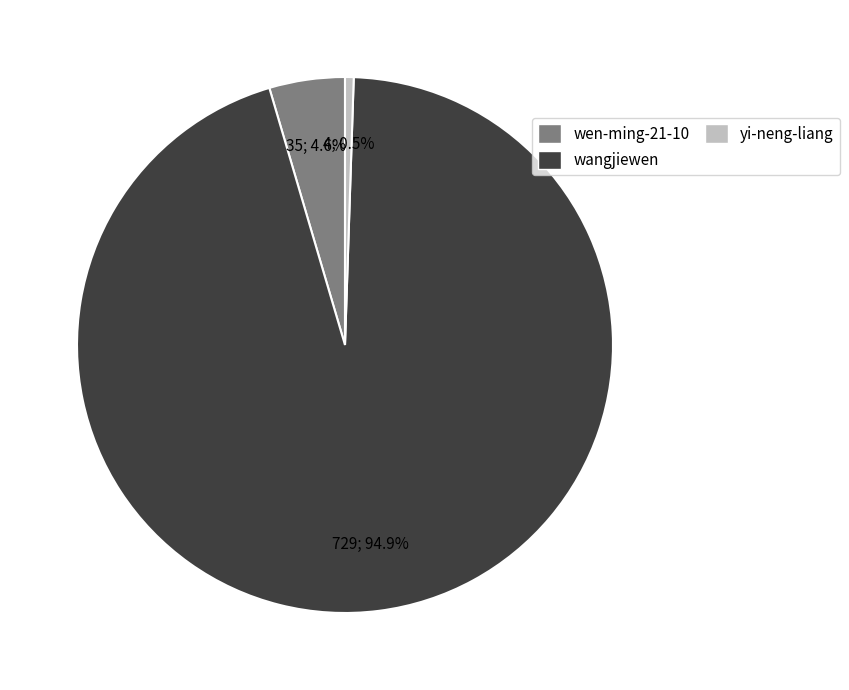

Does wen-ming-21-10 account for over 50% of the chart?

No